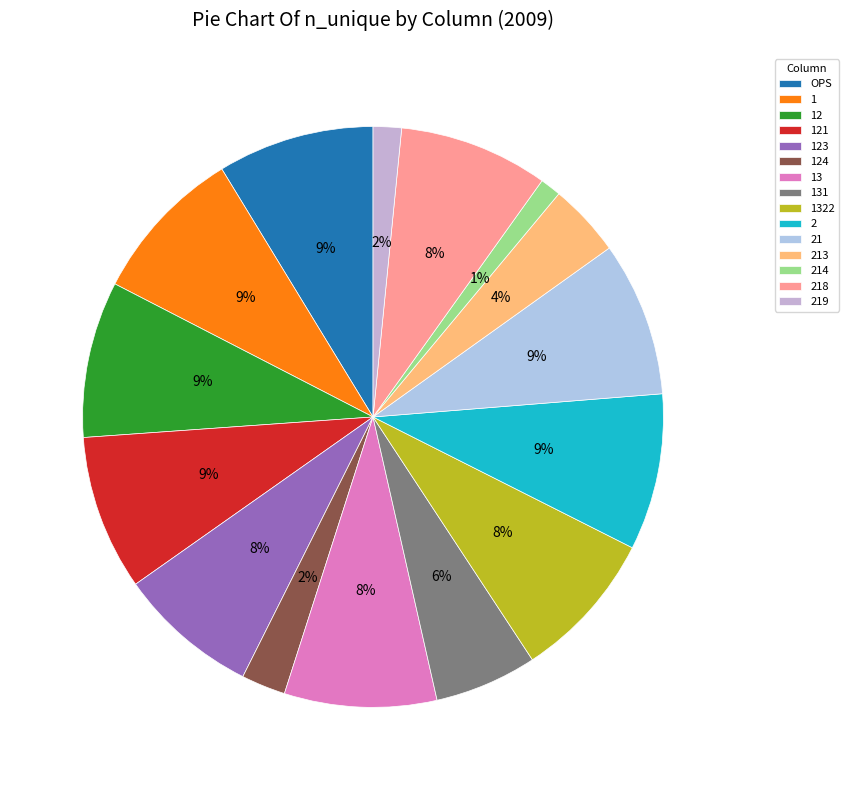

Is there any slice that represents more than half of the pie?

No